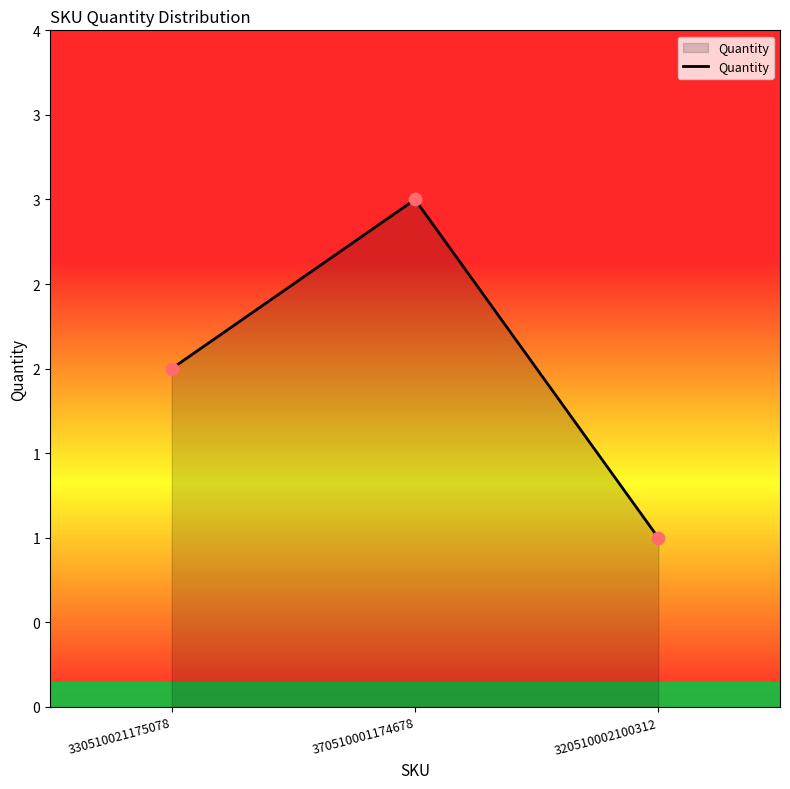

What is the change in value from 370510001174678 to 320510002100312?

-2